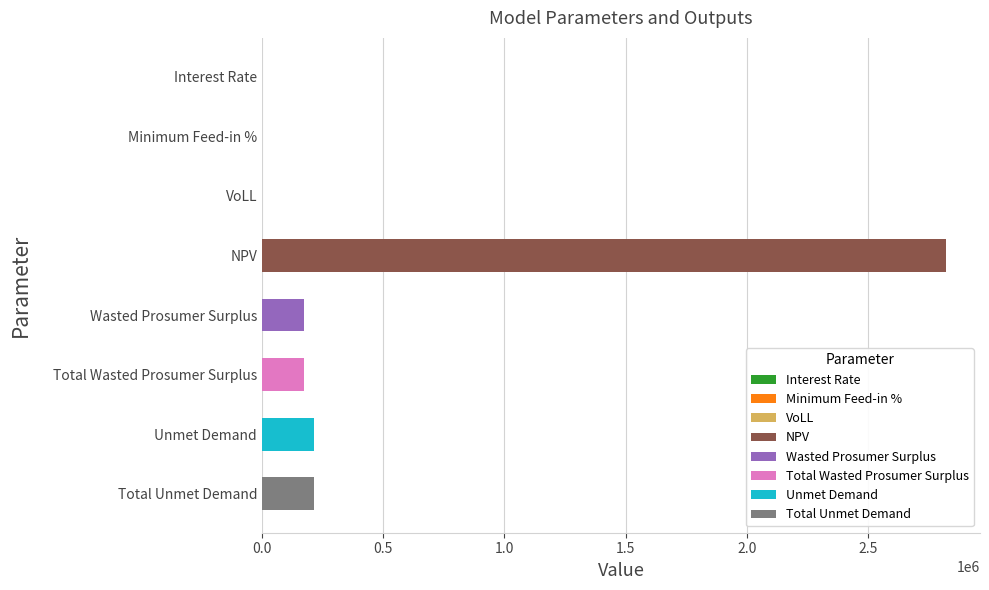

Which has a higher value, VoLL or Total Wasted Prosumer Surplus?

Total Wasted Prosumer Surplus